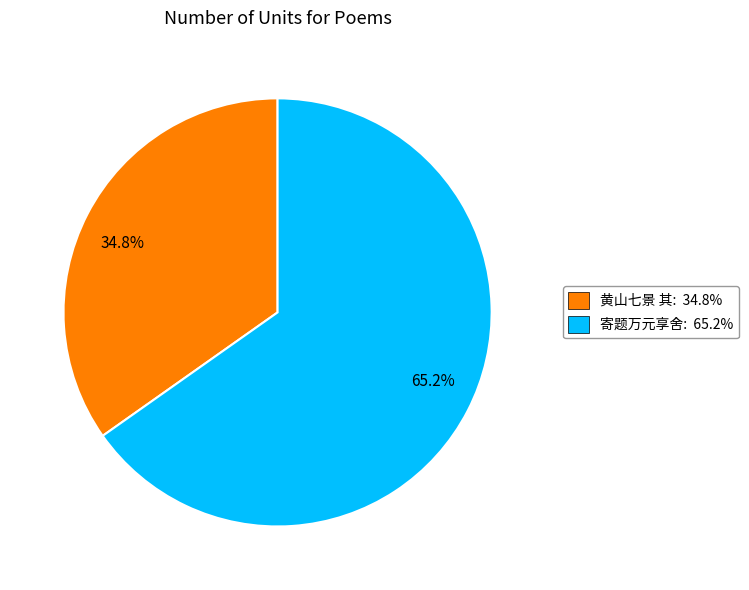

Does any single category account for the majority?

Yes